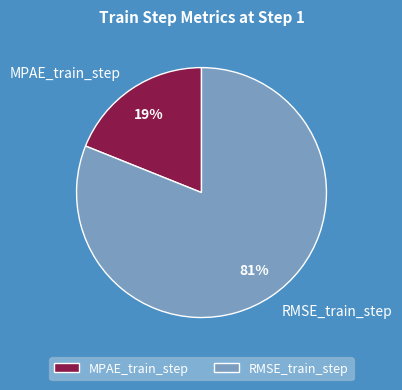

Between RMSE_train_step and MPAE_train_step, which is larger?

RMSE_train_step